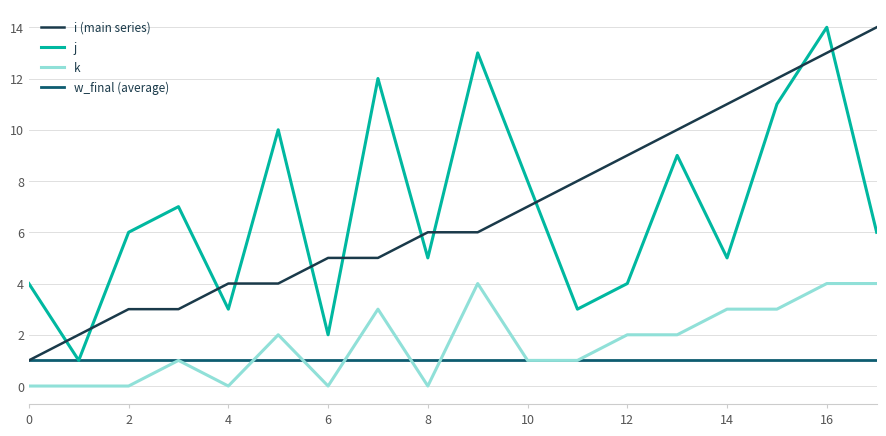

What is the greatest value displayed?

14